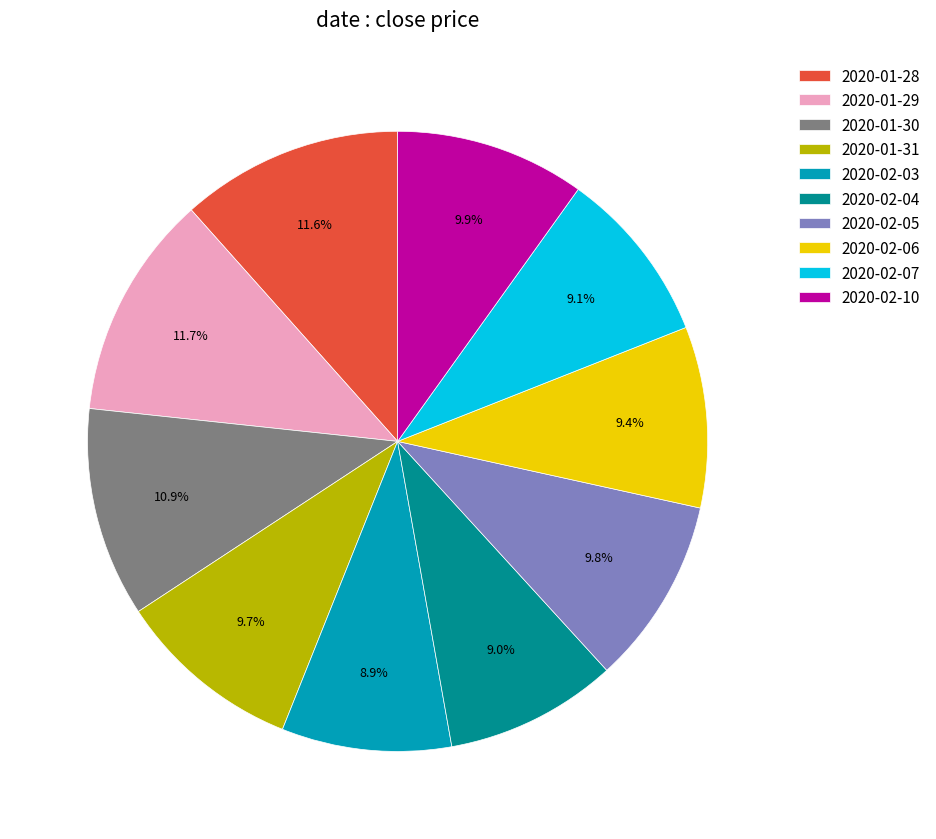

How many segments does this pie chart have?

10